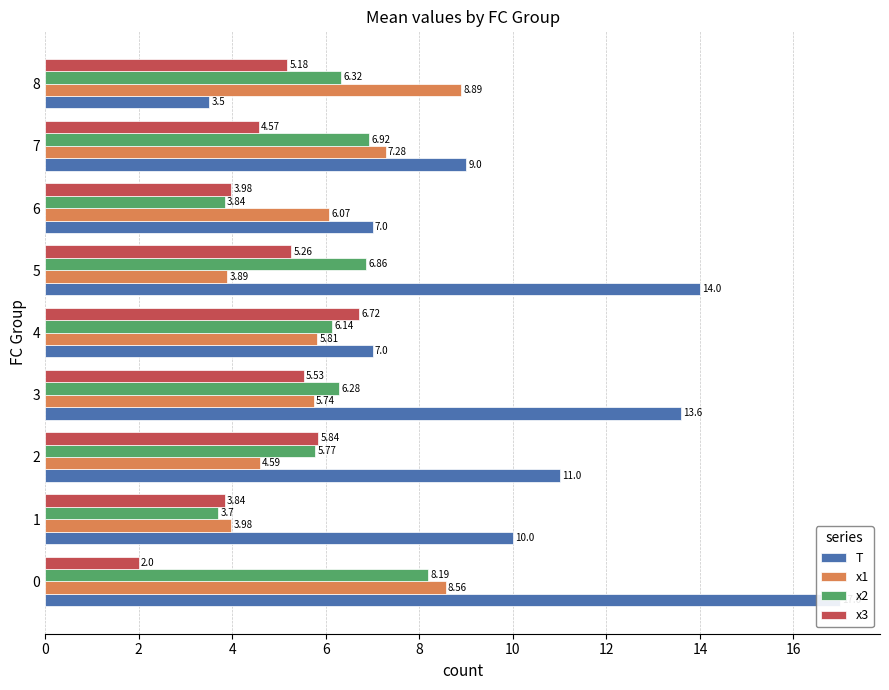

How many data points in x2 are above 6?

6